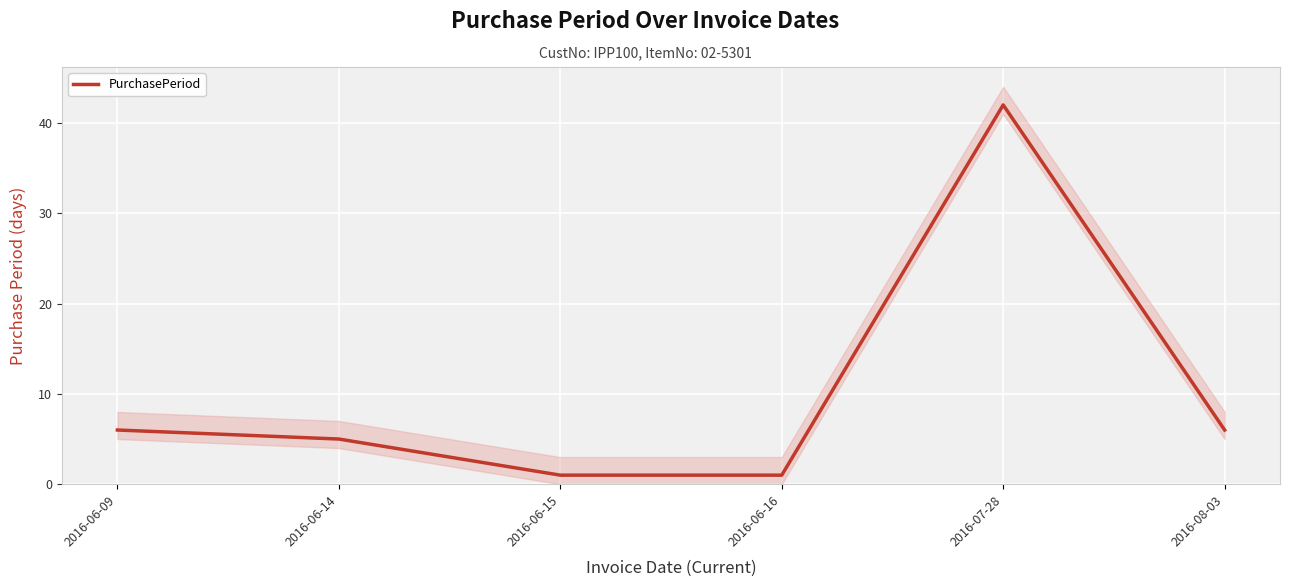

The chart shows a value of 0 at 2016-06-16. True or false?

False